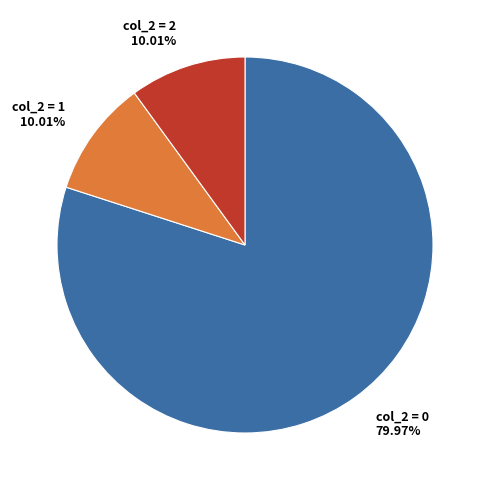

Which category has the biggest portion of the pie?

col_2 = 0 79.97%